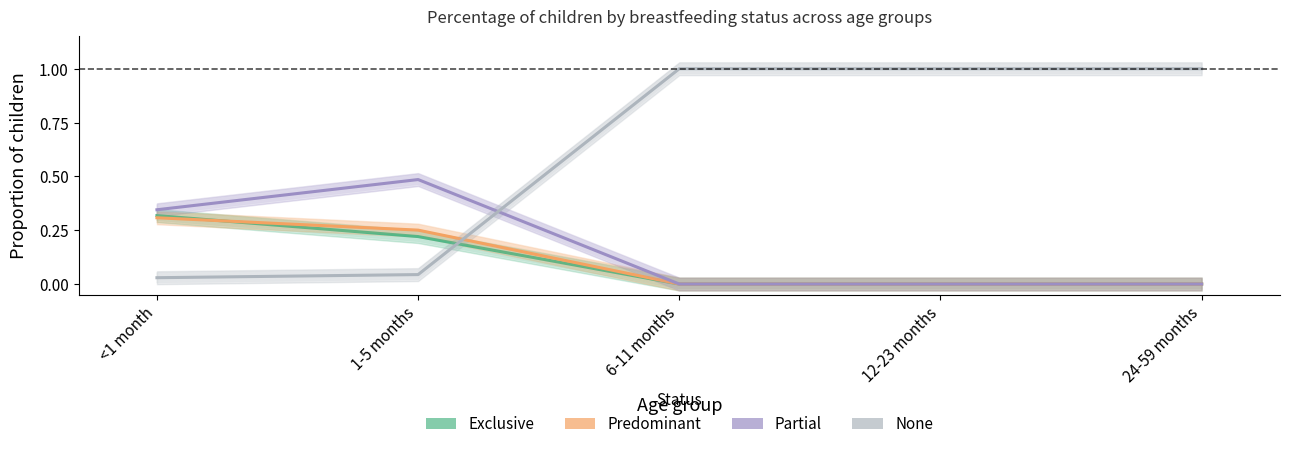

What are all the series names shown in the legend?

Exclusive, Predominant, Partial, None